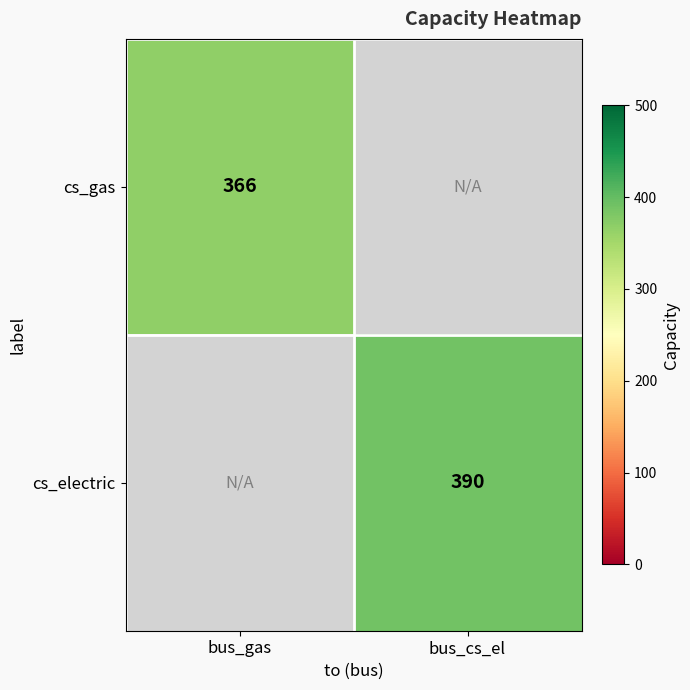

What is the greatest value displayed?

390.0